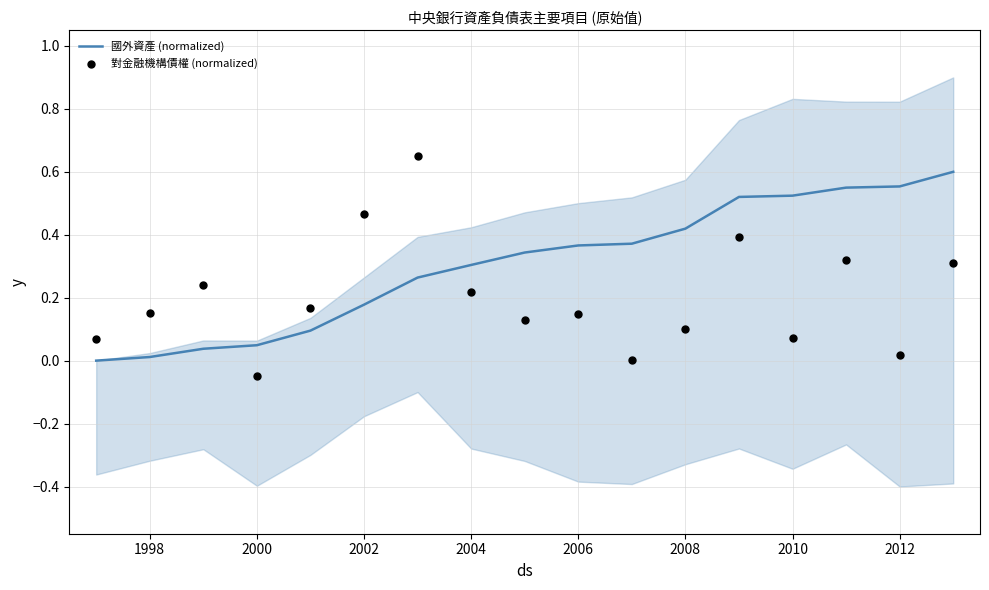

Is the value of 國外資產 (normalized) at 15 greater than the value of 對金融機構債權 (normalized) at 2008?

No